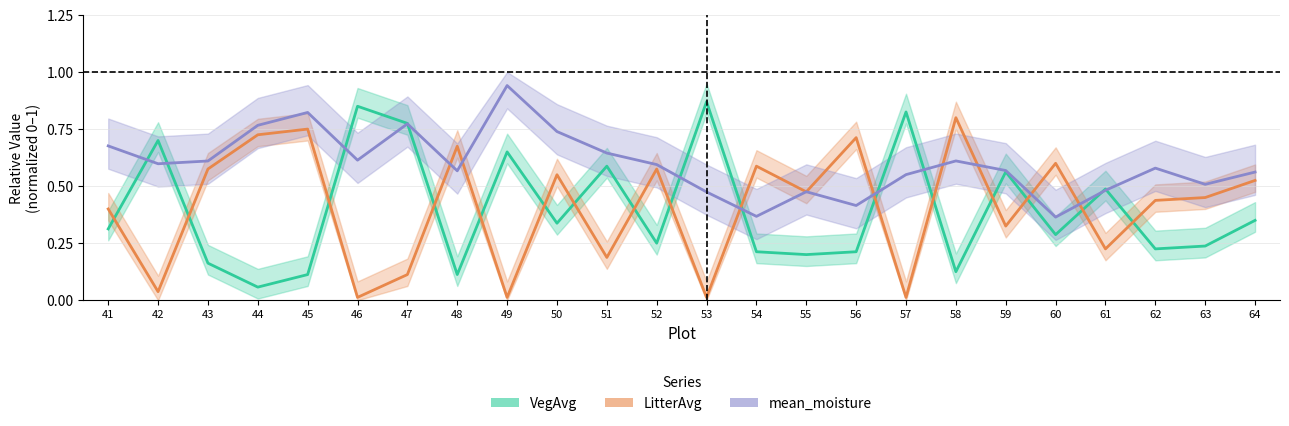

What is the highest value of the LitterAvg series?

0.8